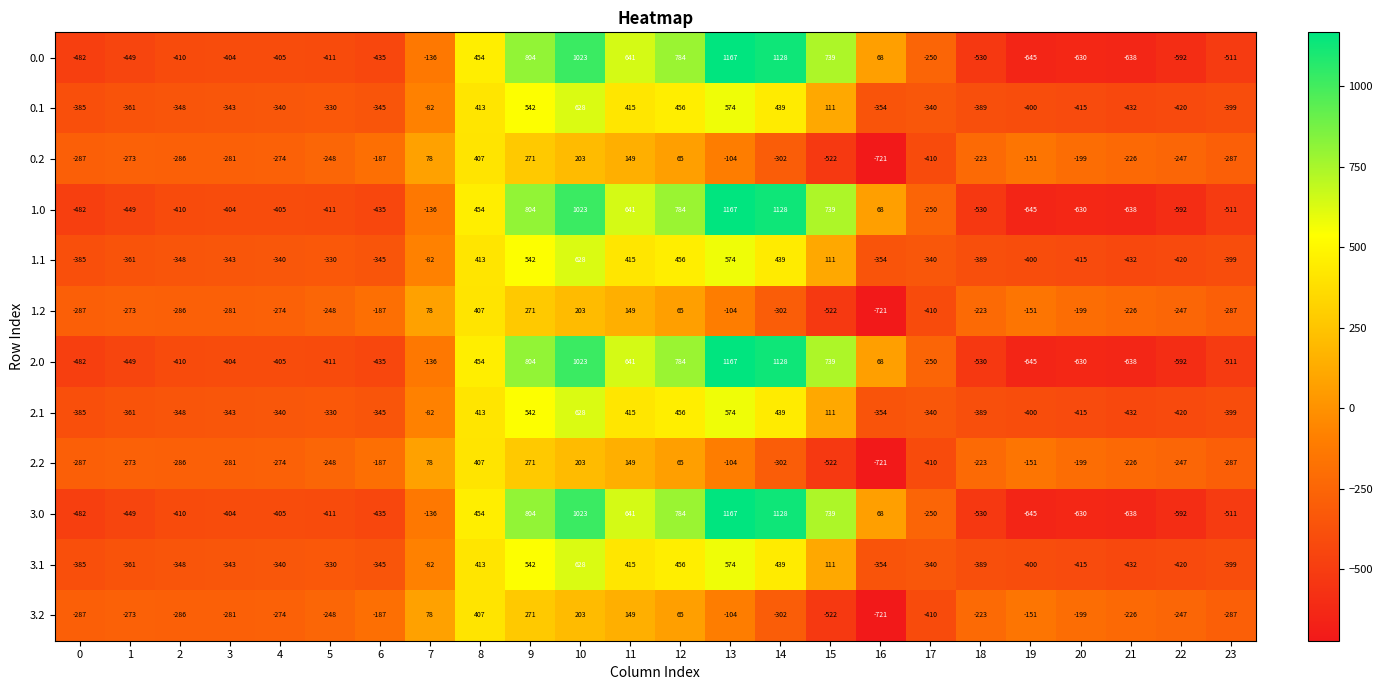

What is the spread (max minus min) of values at 1?

176